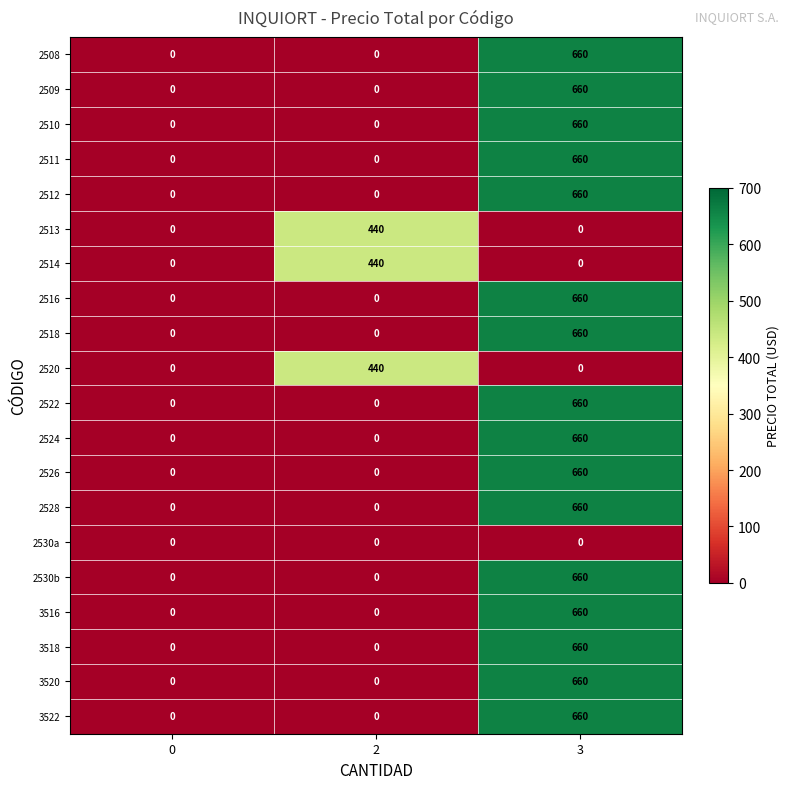

At which category is the sum across all series the highest?

3